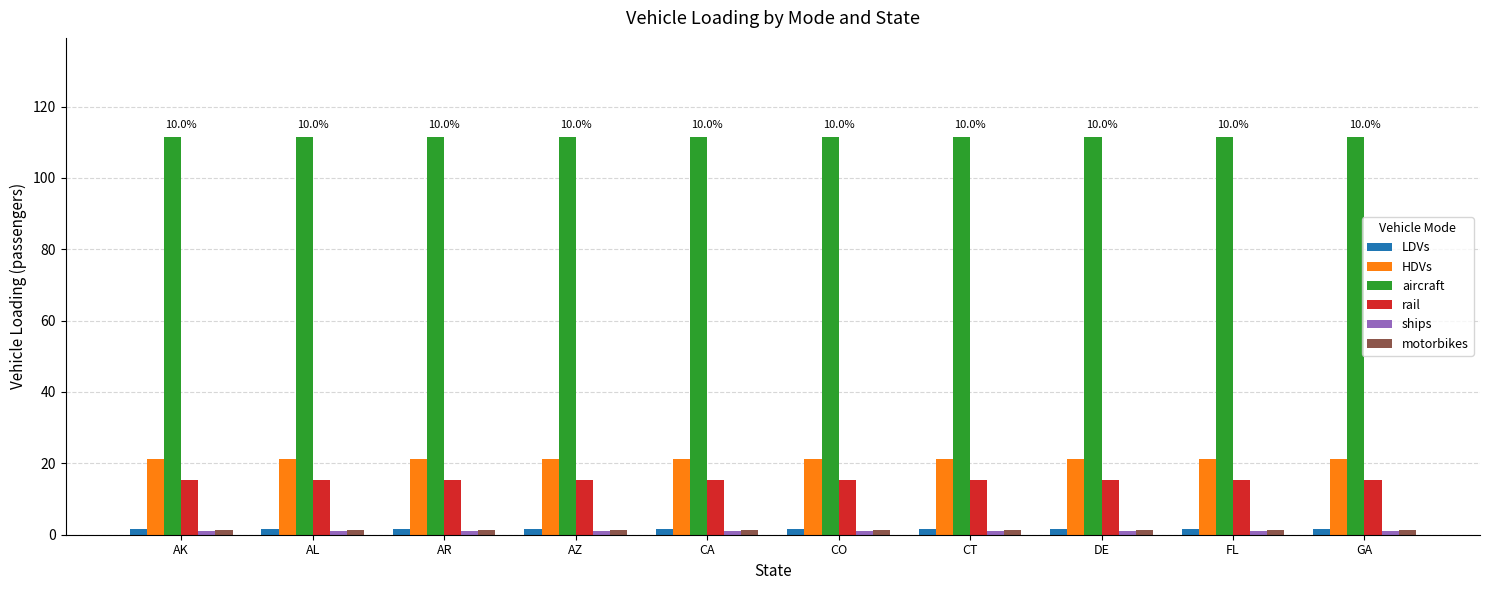

Is the value of LDVs at GA greater than the value of aircraft at CA?

No